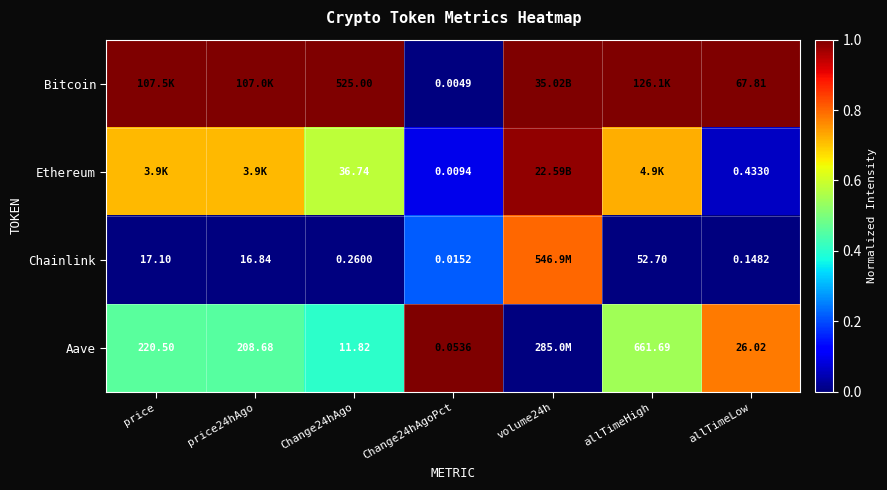

True or false: Bitcoin has a value of 0.6 at Change24hAgo.

False